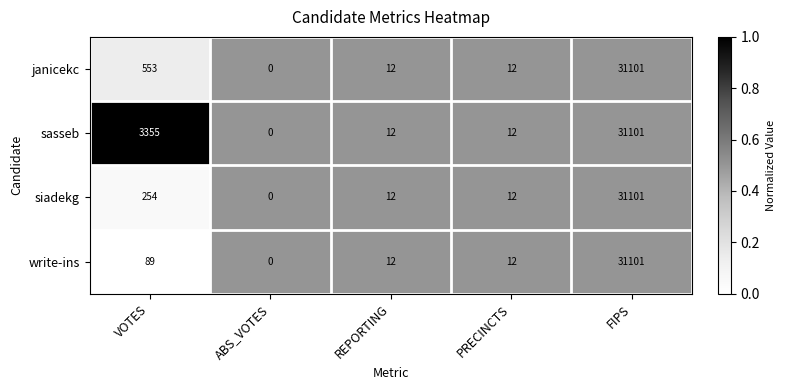

What is the total value across all series at VOTES?

4251